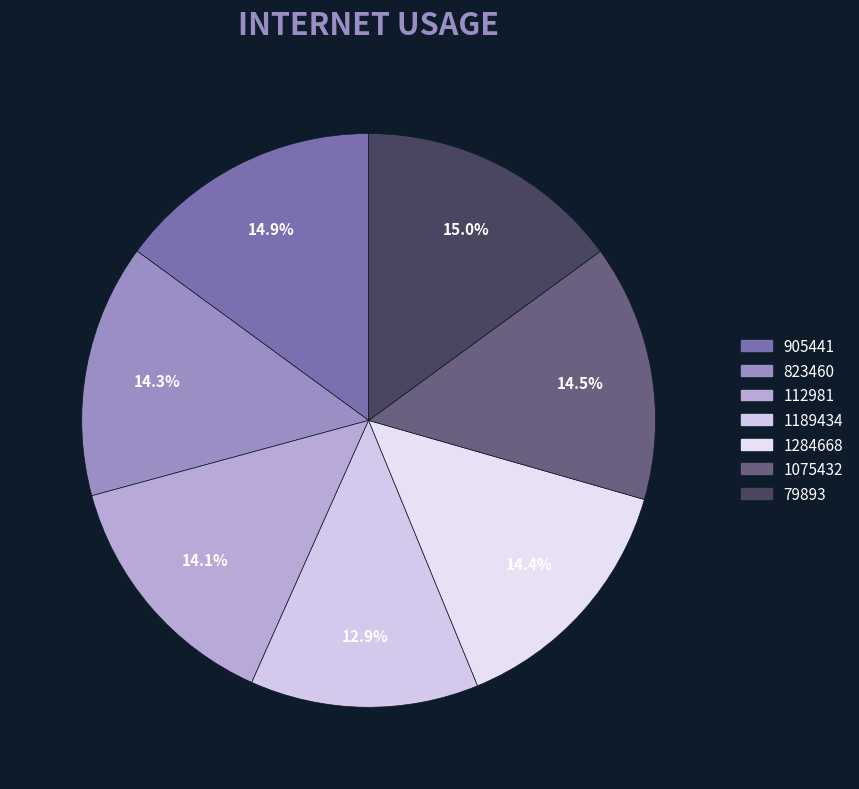

To the nearest percent, what is the average slice percentage?

14%